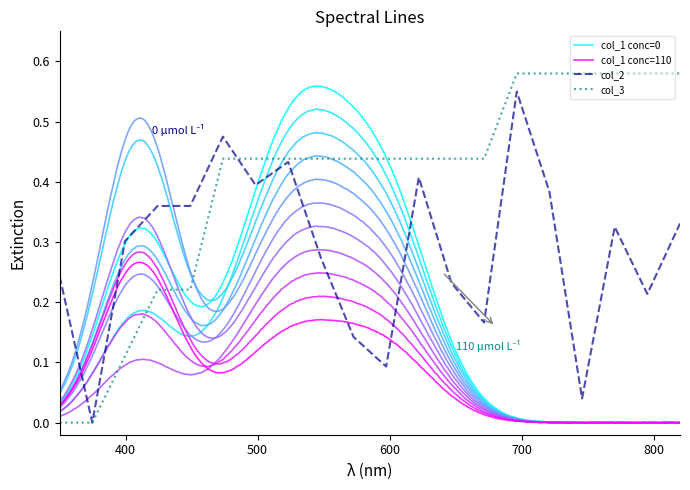

Which series has the widest spread of values?

col_3